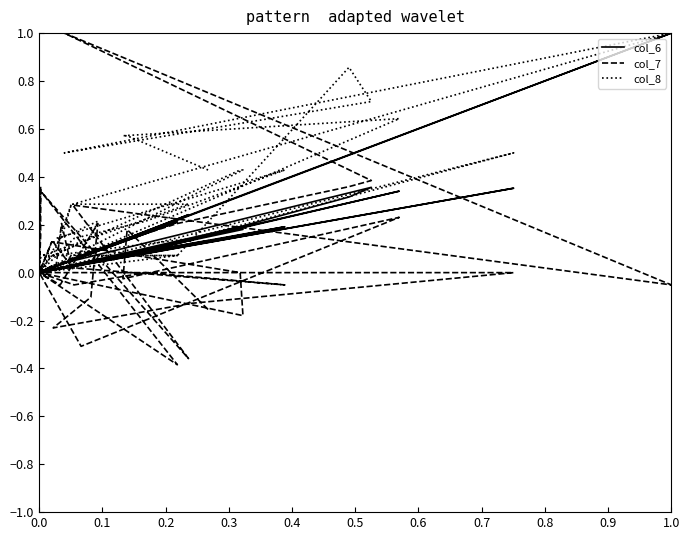

How many categories are shown in the chart?

40